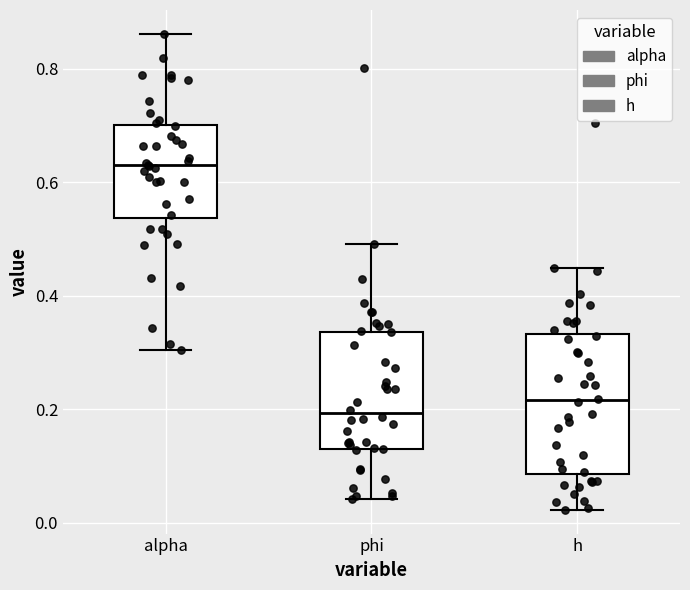

Reading left to right, read every box against the y-axis: the position of its median line, the range the box covers, and the ends of its whiskers. The values are not printed on the chart, so give them approximately, as read against the axis.

alpha: median 0.64, box 0.54 to 0.70, whiskers 0.30 to 0.86
phi: median 0.20, box 0.14 to 0.34, whiskers 0.04 to 0.50
h: median 0.22, box 0.08 to 0.34, whiskers 0.02 to 0.44